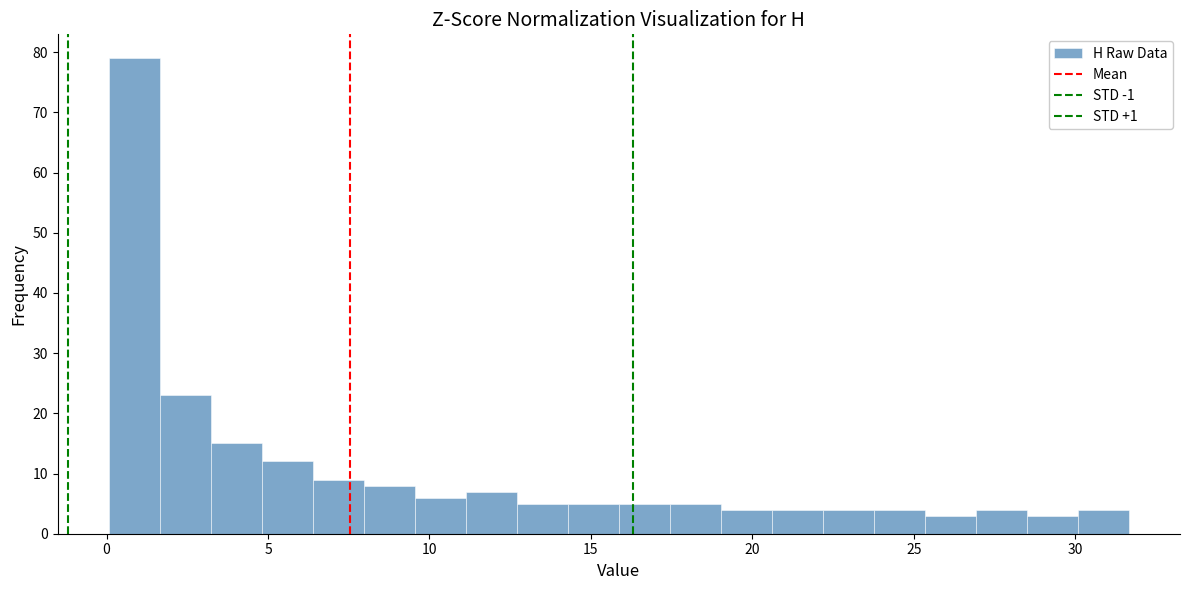

Read against the x-axis, roughly where is the centre of the tallest bar?

1.0